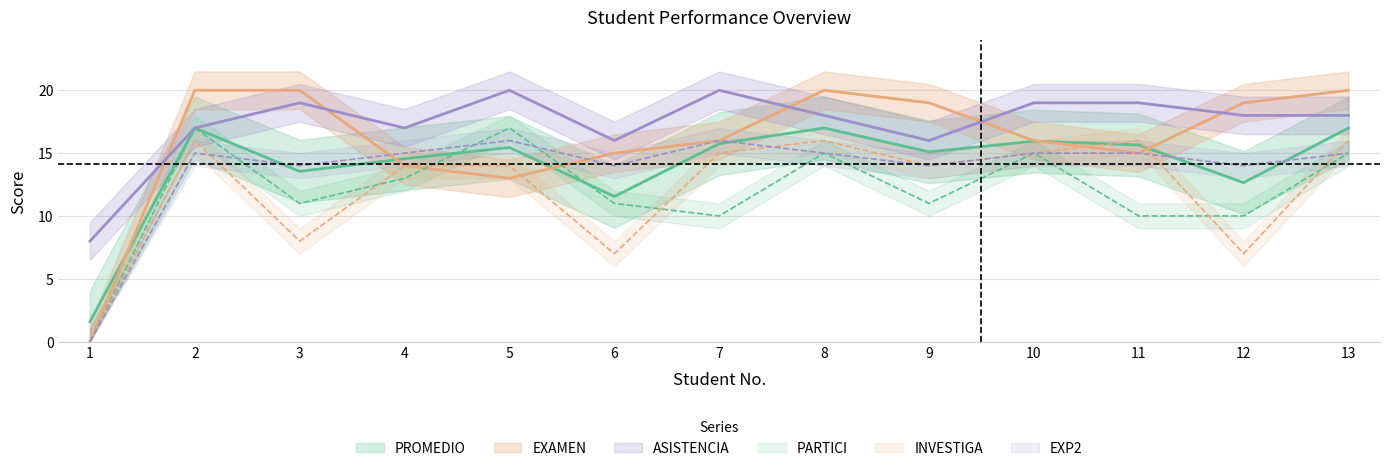

What is the value of the PARTICI point at the 9th from the left?

11.0